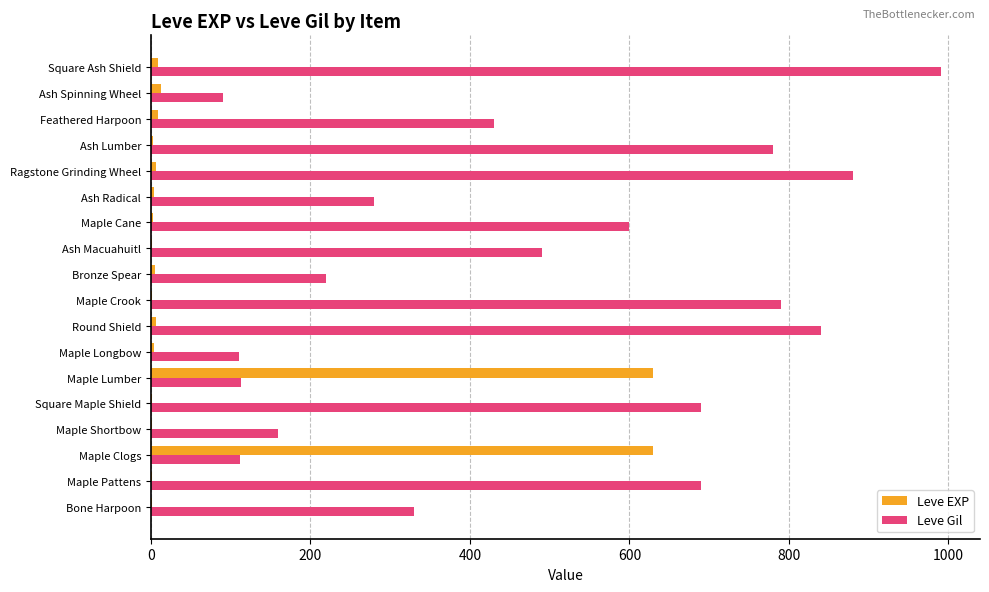

The value of Leve Gil at Bronze Spear is 136. True or false?

False